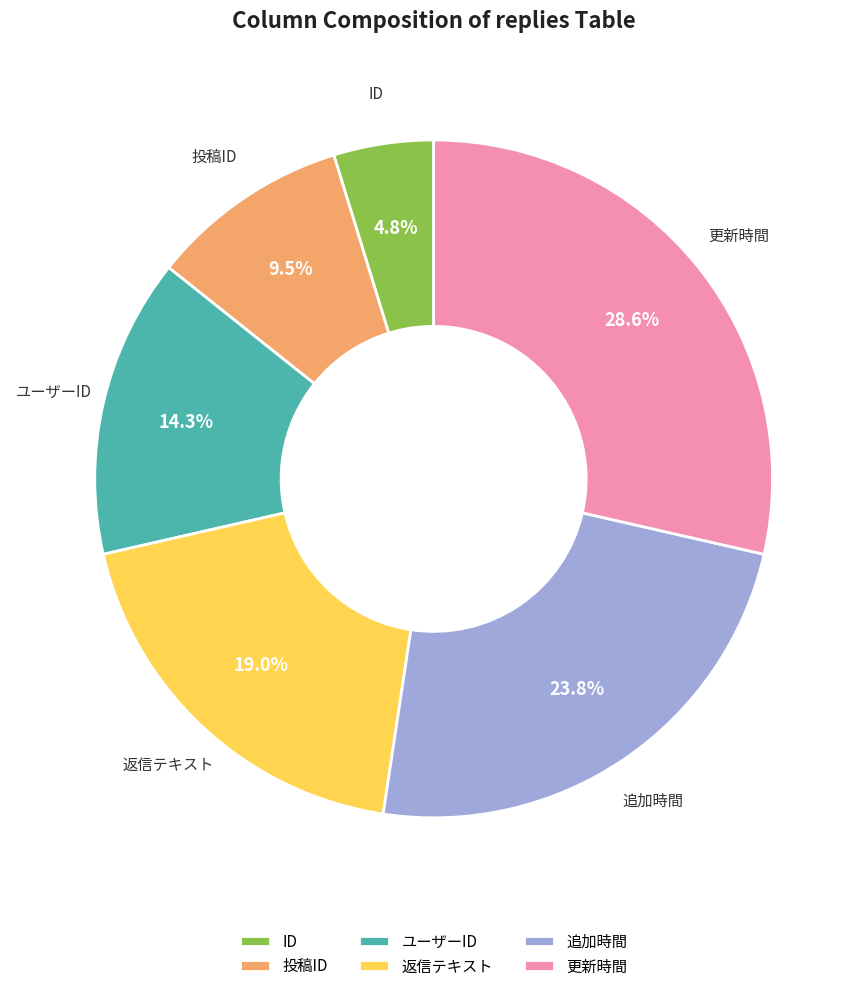

Is there a majority slice in this chart?

No